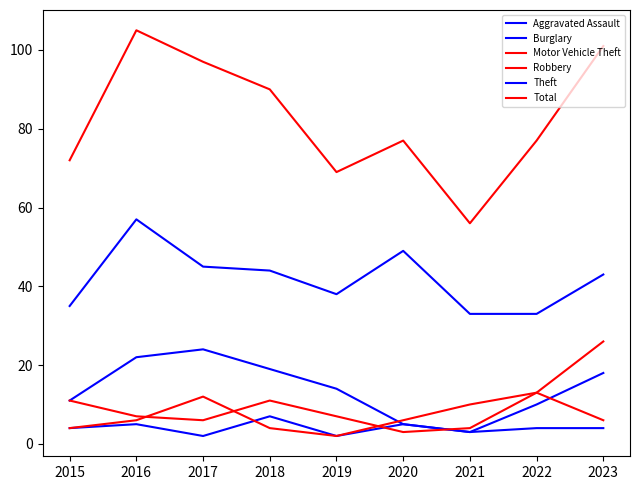

How many lines are shown in the chart?

6